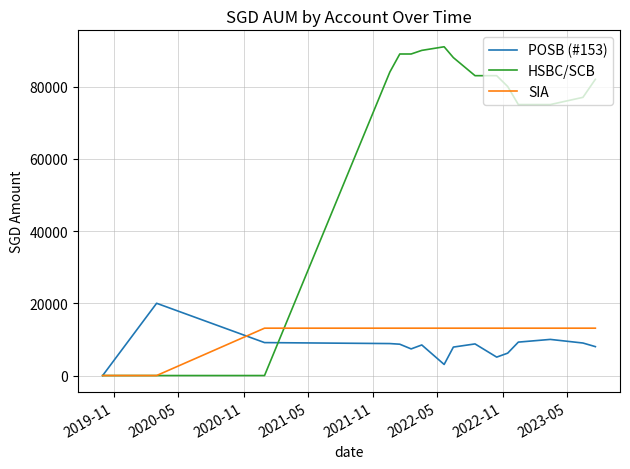

What is the maximum value for HSBC/SCB?

91000.0